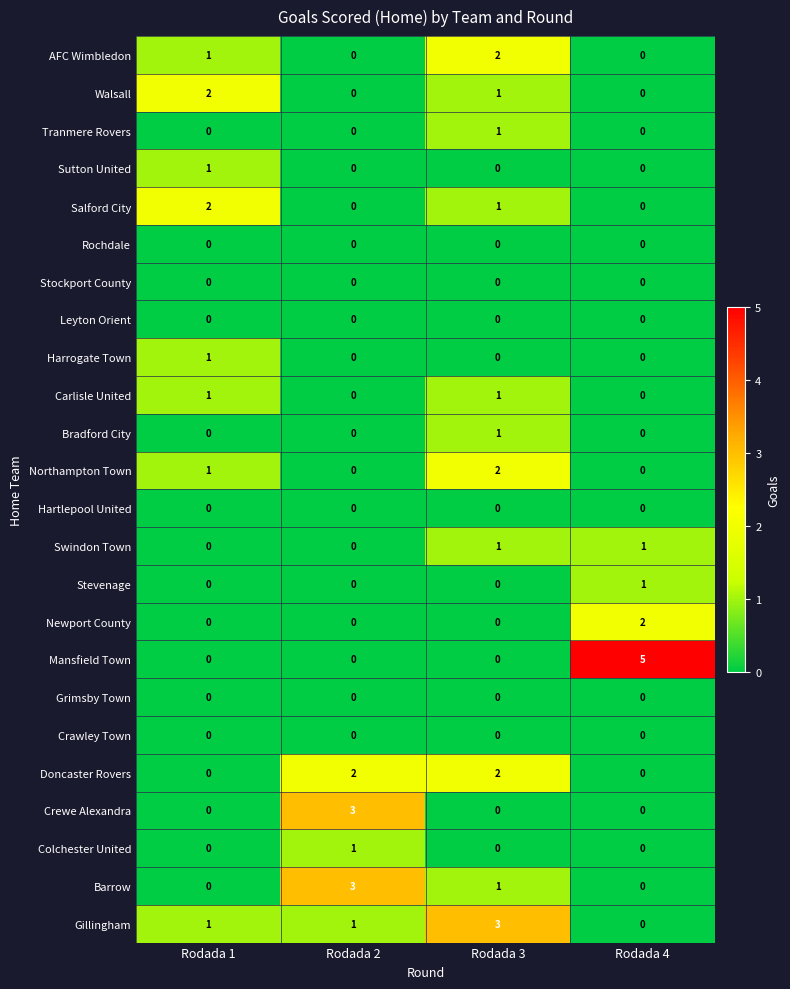

True or false: Barrow has a value of 2 at Rodada 4.

False